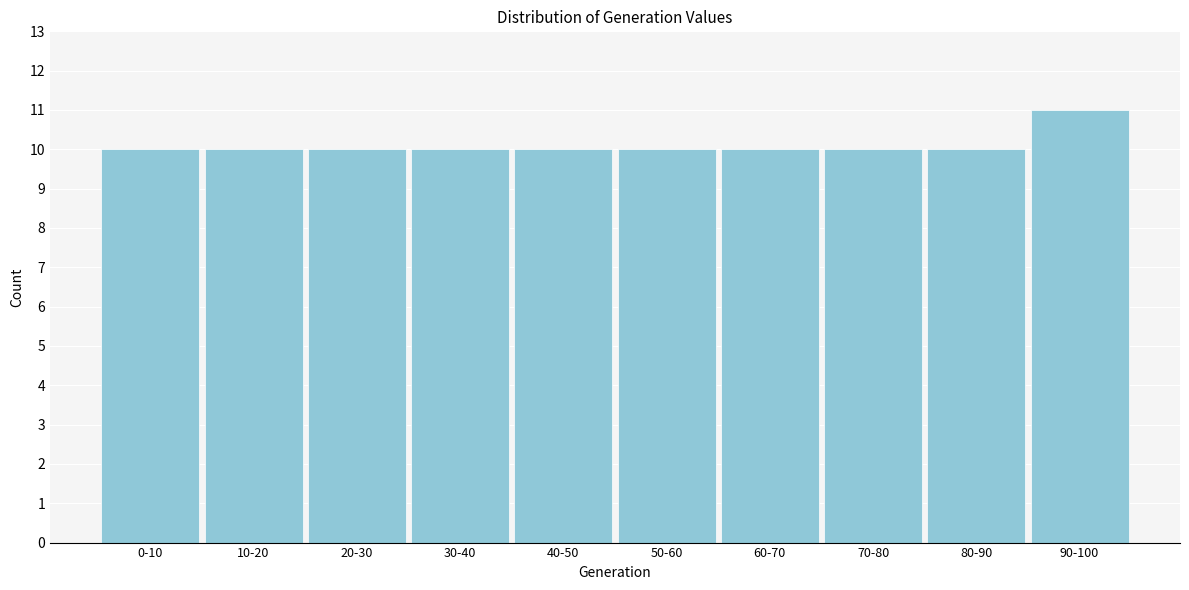

Reading left to right, extract all data points from this chart.

10	10	10	10	10	10	10	10	10	11